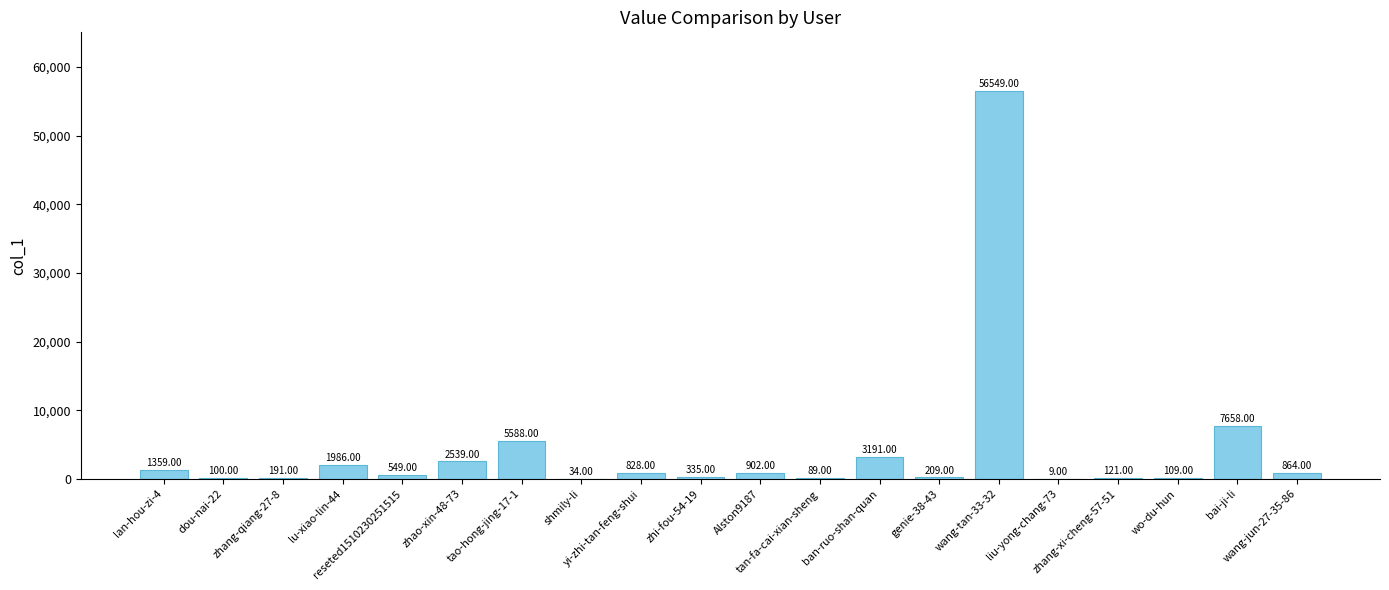

How many distinct data groups are displayed?

1